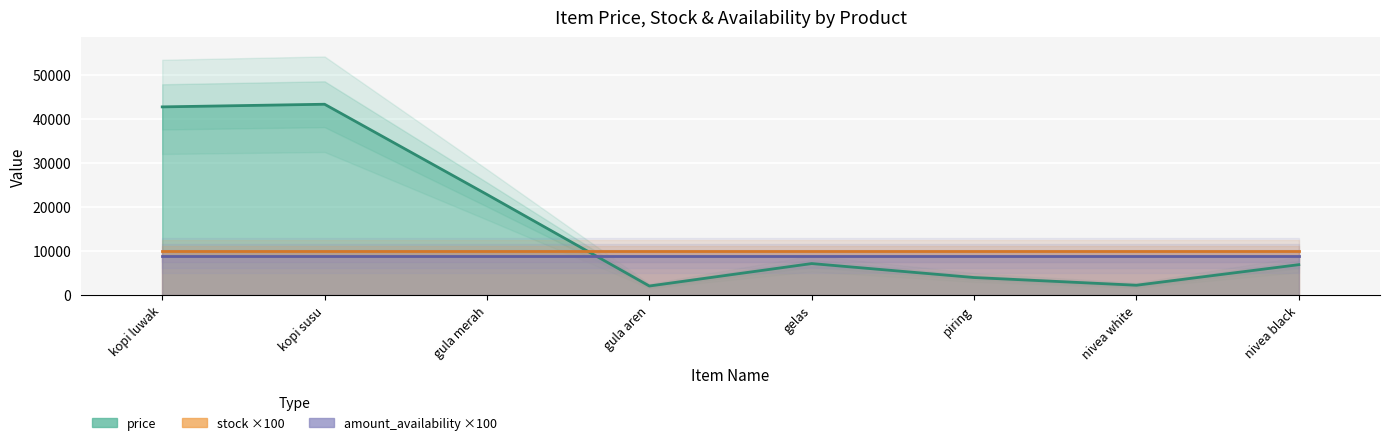

Where is price nearest to the value 22750?

gula merah